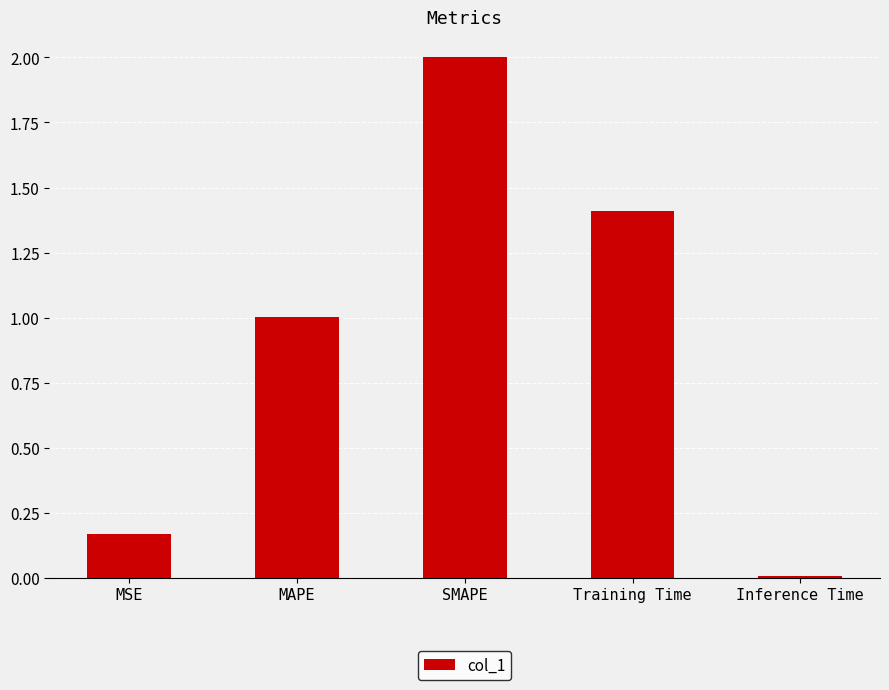

List the labels in order of value, smallest first.

Inference Time, MSE, MAPE, Training Time, SMAPE